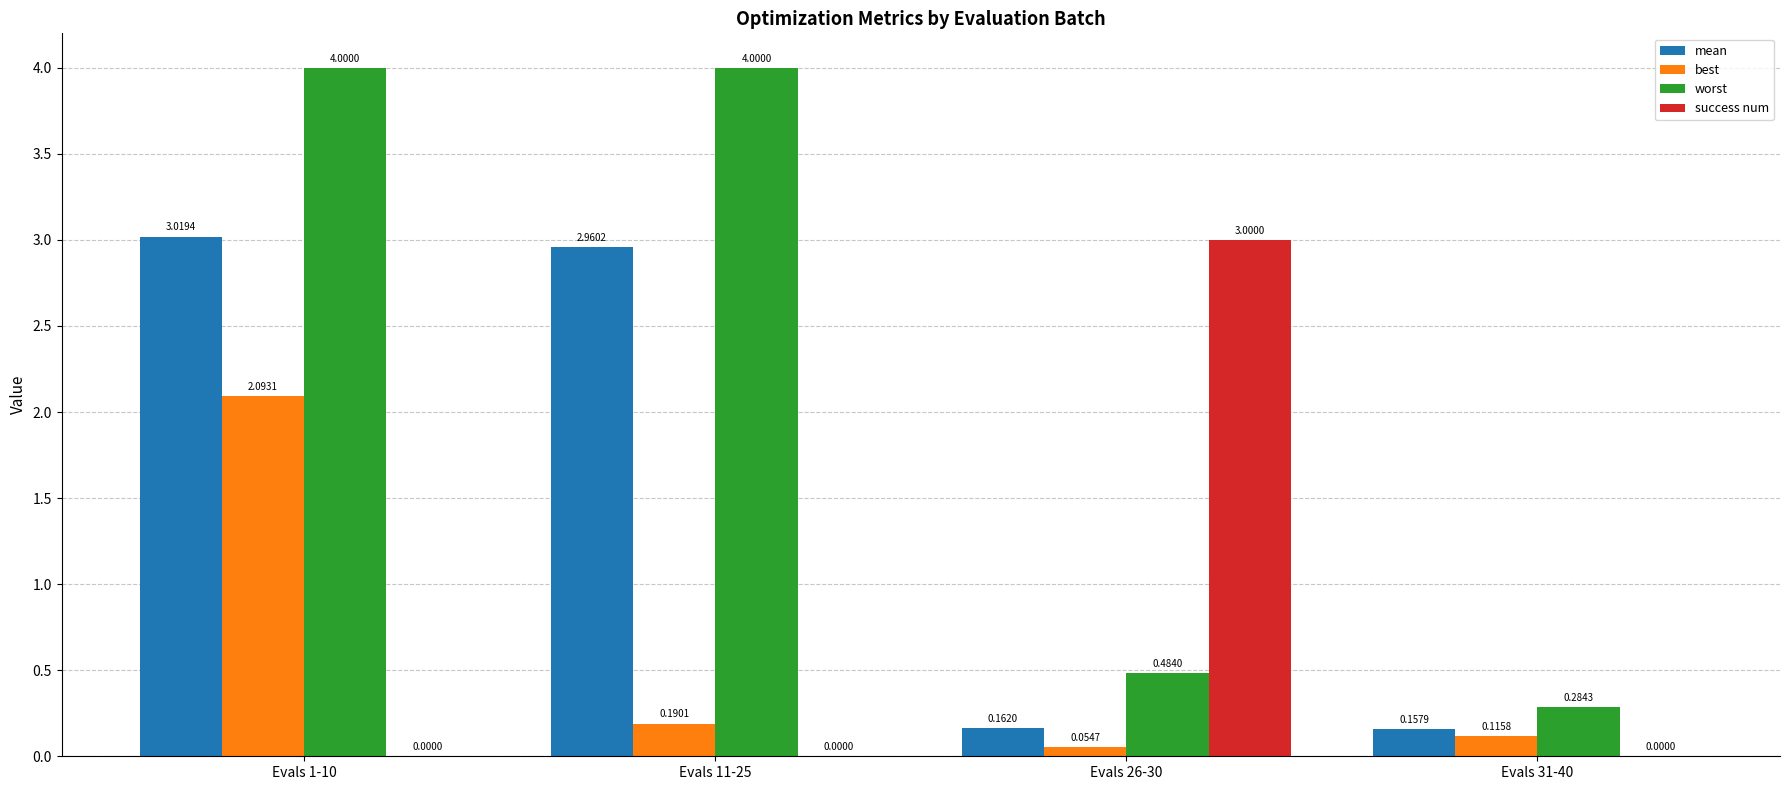

What is the sum of all best values?

2.5